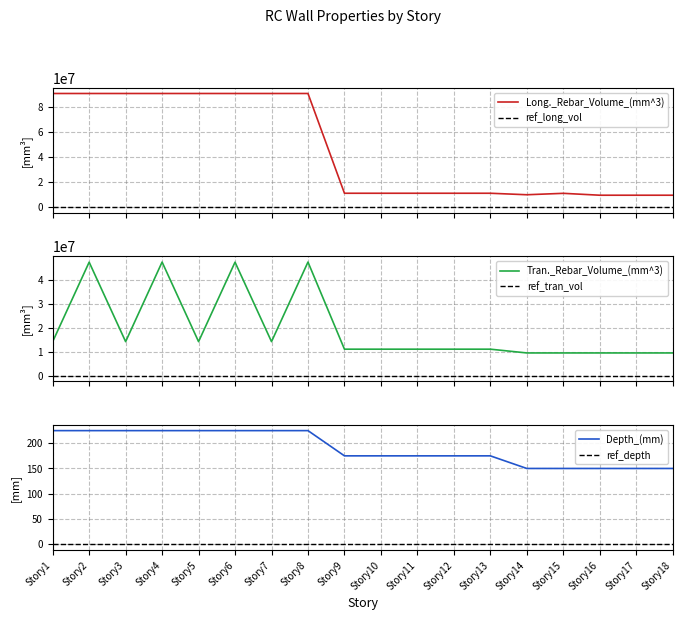

True or false: Long._Rebar_Volume_(mm^3) has a value of 62335927 at Story1.

False